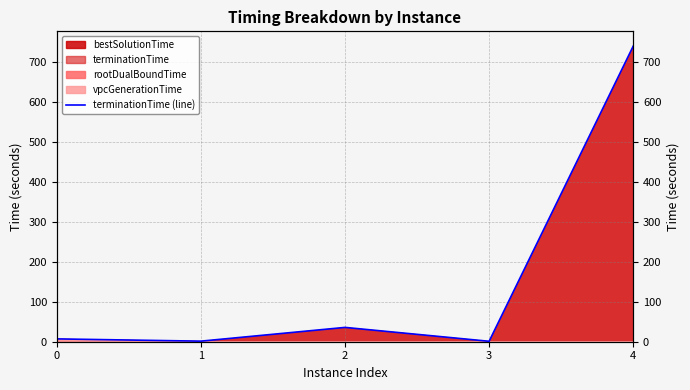

How many data points are above 7?

3